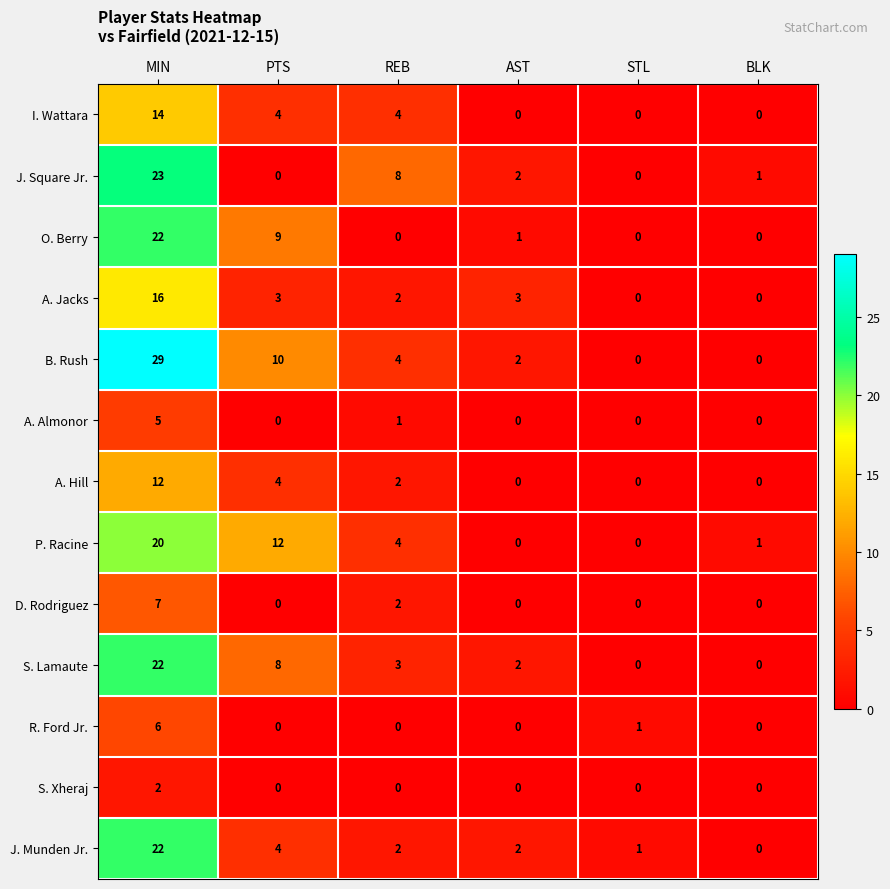

At which category is the sum across all series the highest?

MIN